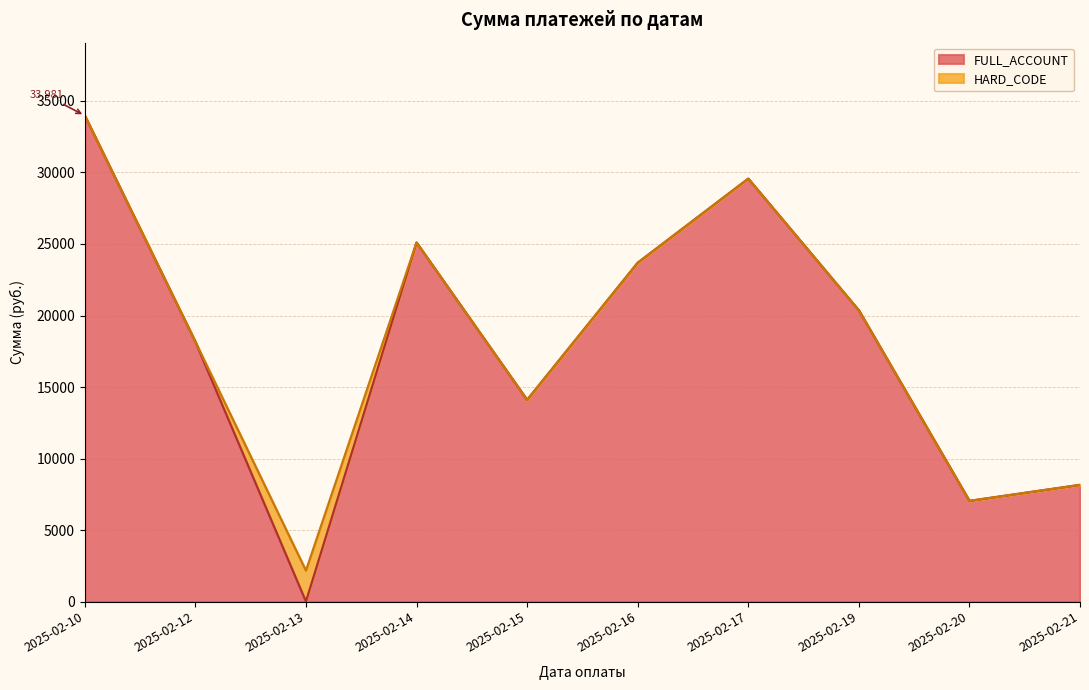

How many distinct data groups are displayed?

1